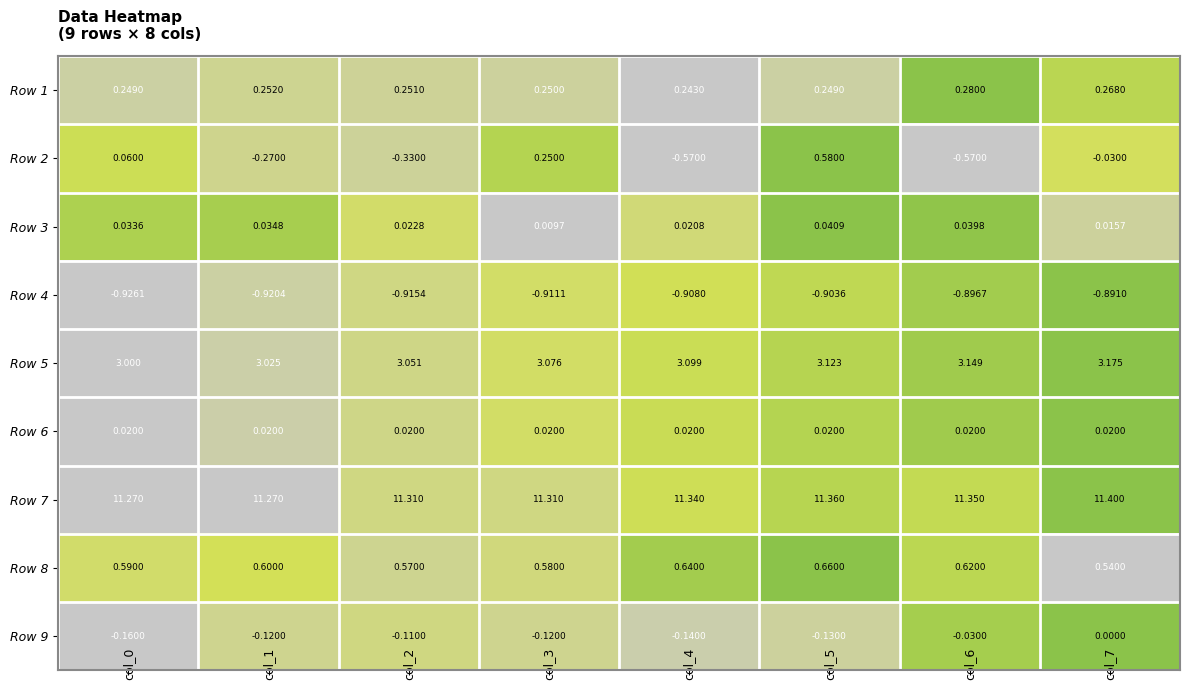

Is the value of Row 5 at col_4 greater than the value of Row 2 at col_3?

Yes